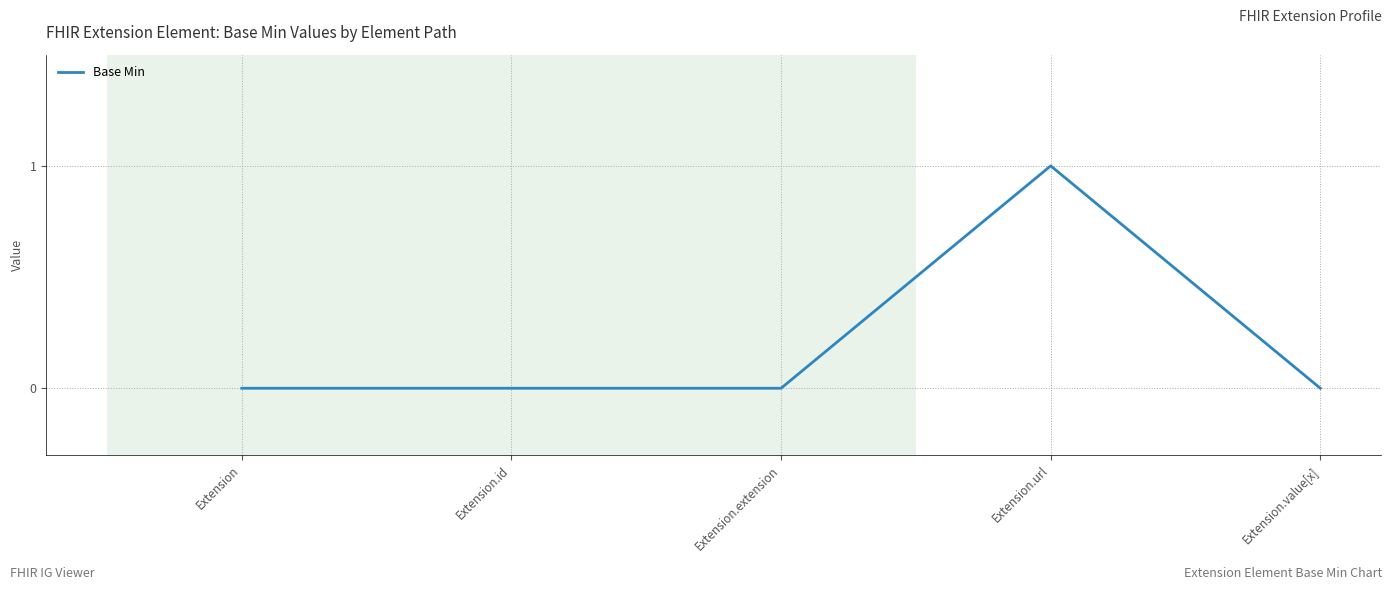

What is the difference between the values at Extension.url and Extension.id?

1